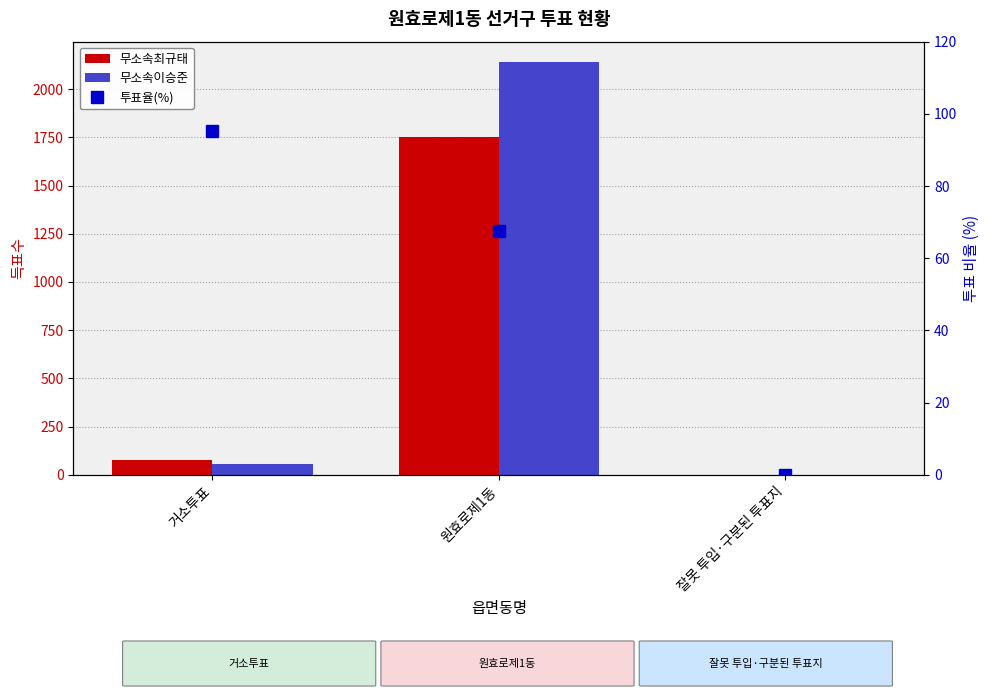

At which label does 무소속이승준 first exceed 57?

원효로제1동